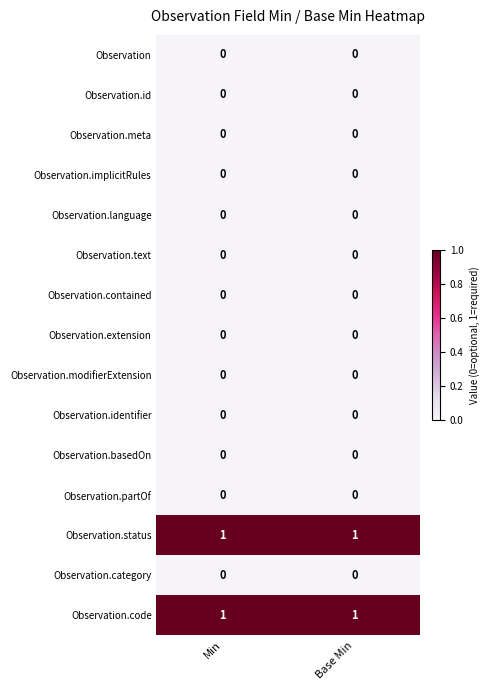

The value of Observation.code at Min is 2. True or false?

False